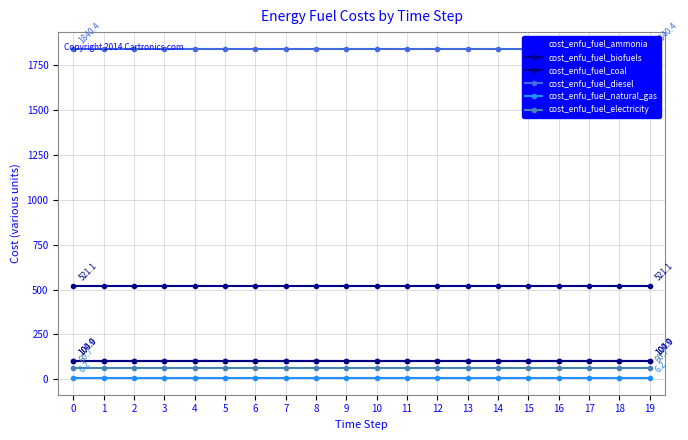

True or false: cost_enfu_fuel_ammonia and cost_enfu_fuel_biofuels cross at least once.

False